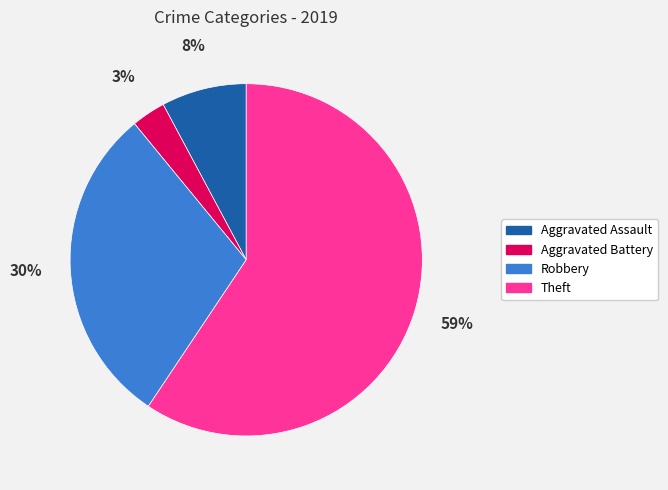

Rank the categories by value from lowest to highest.

Aggravated Battery, Aggravated Assault, Robbery, Theft